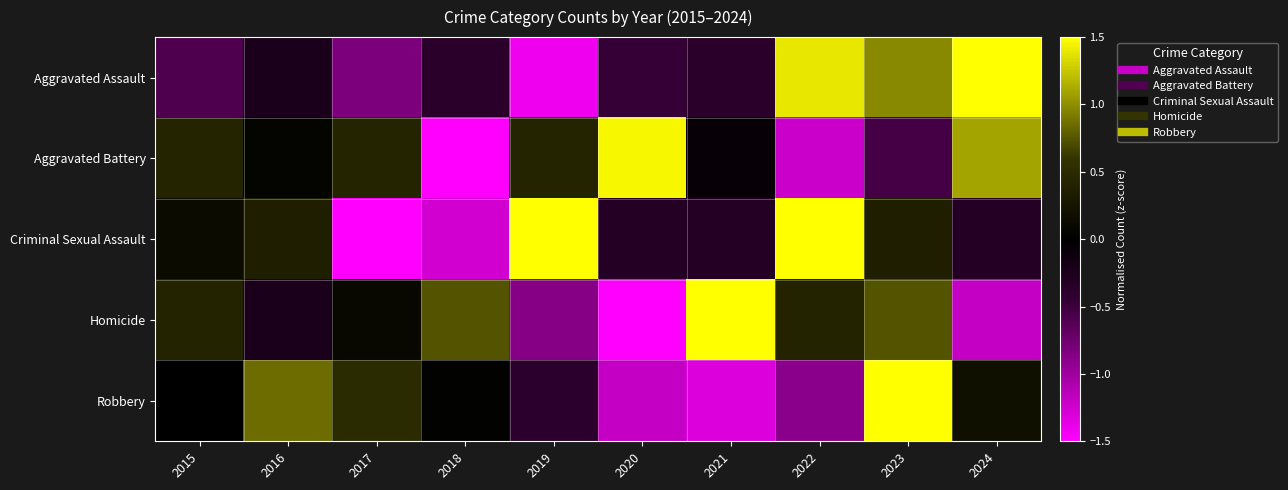

What is the maximum value shown in the chart?

2.2